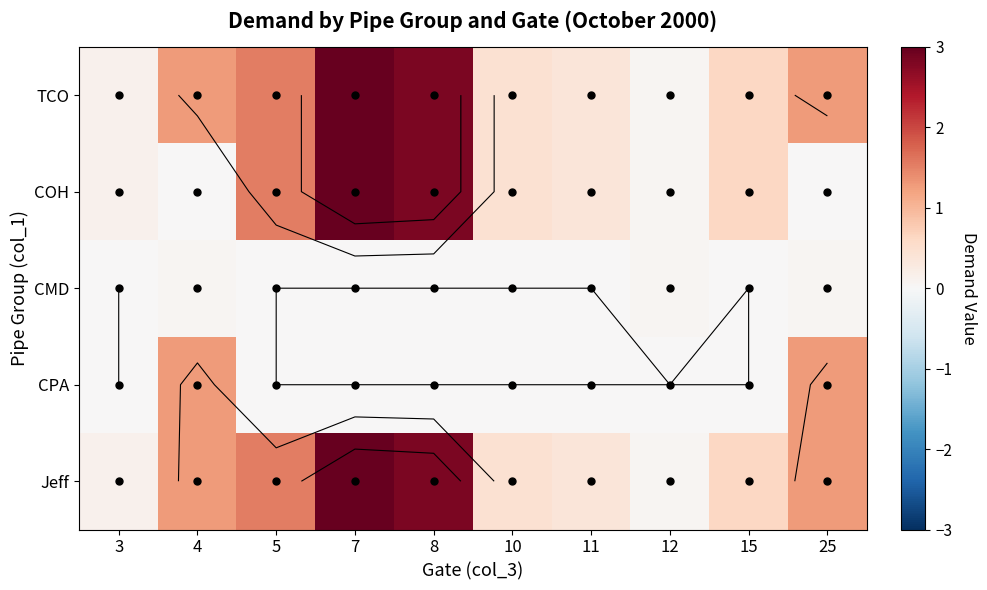

At which category does the chart reach its minimum across all series?

4